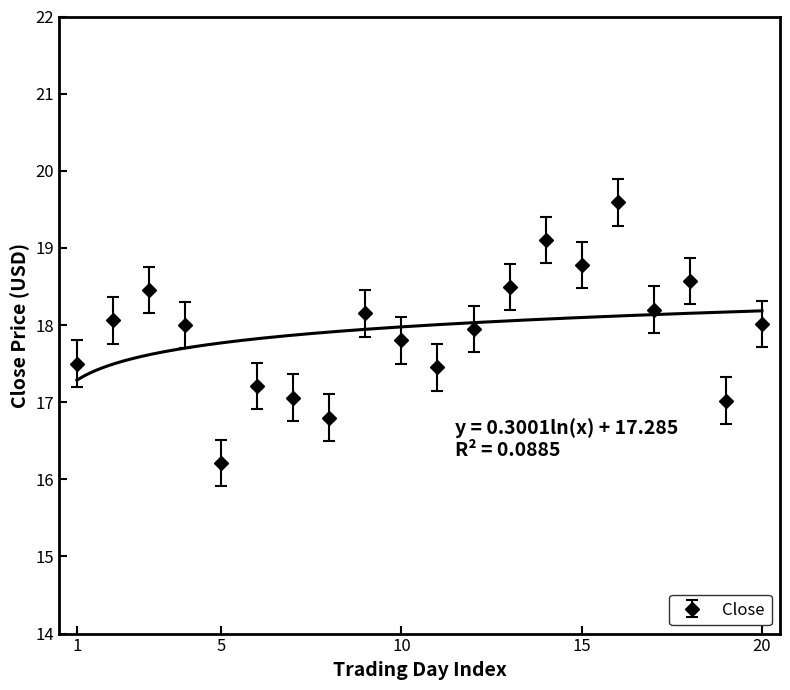

True or false: the data shows 31.4 at 2021-03-08.

False